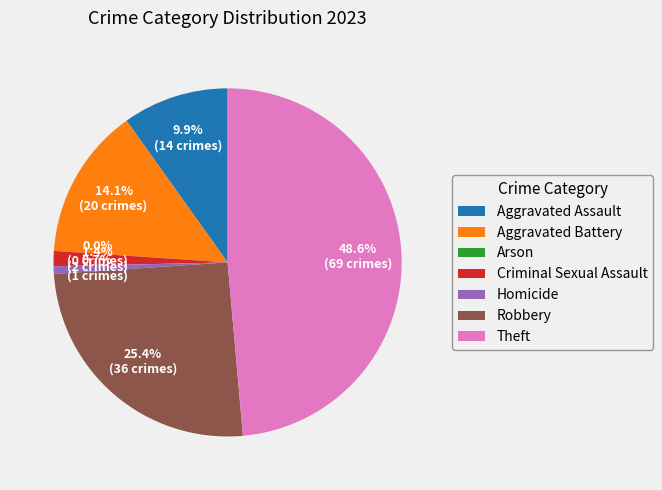

What portion of the pie excludes Criminal Sexual Assault?

98.6%